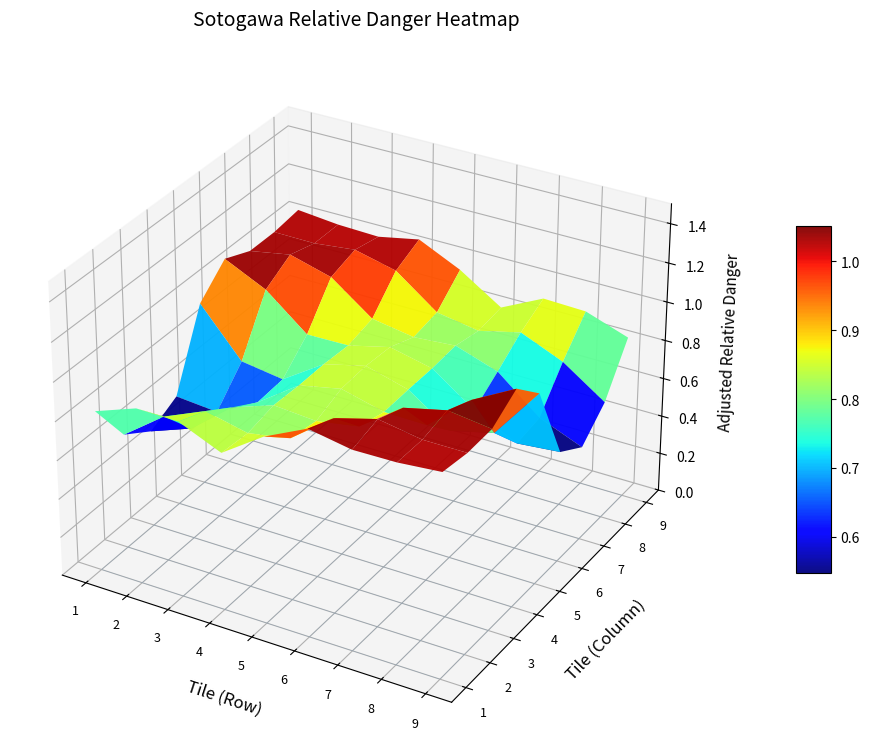

Between 2 and 5, which is larger?

5